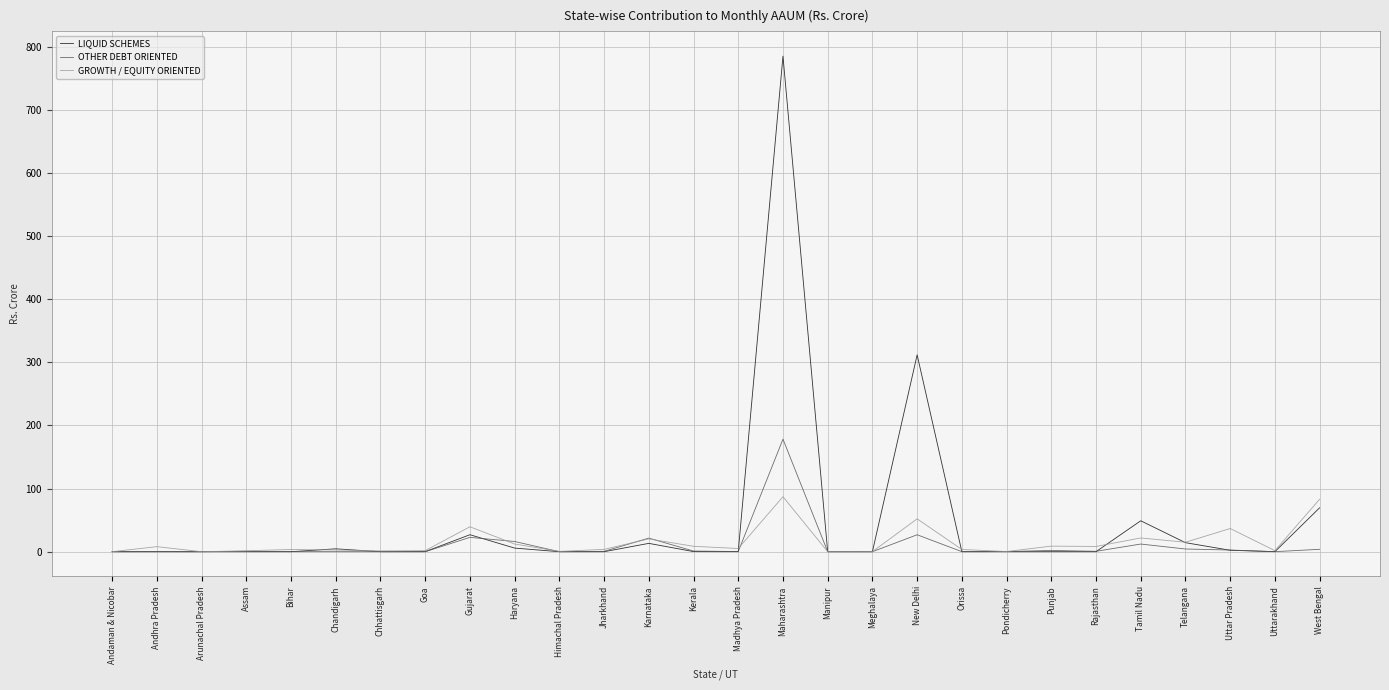

At which category is the sum across all series the highest?

Maharashtra